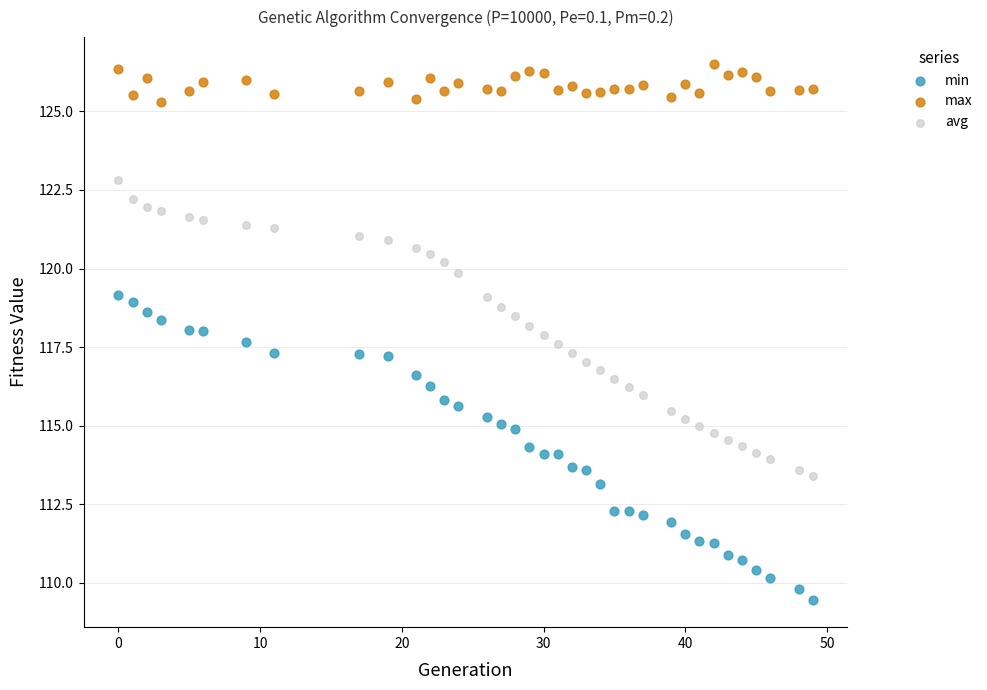

What is the X range (max minus min) for the scatter plot?

49.0